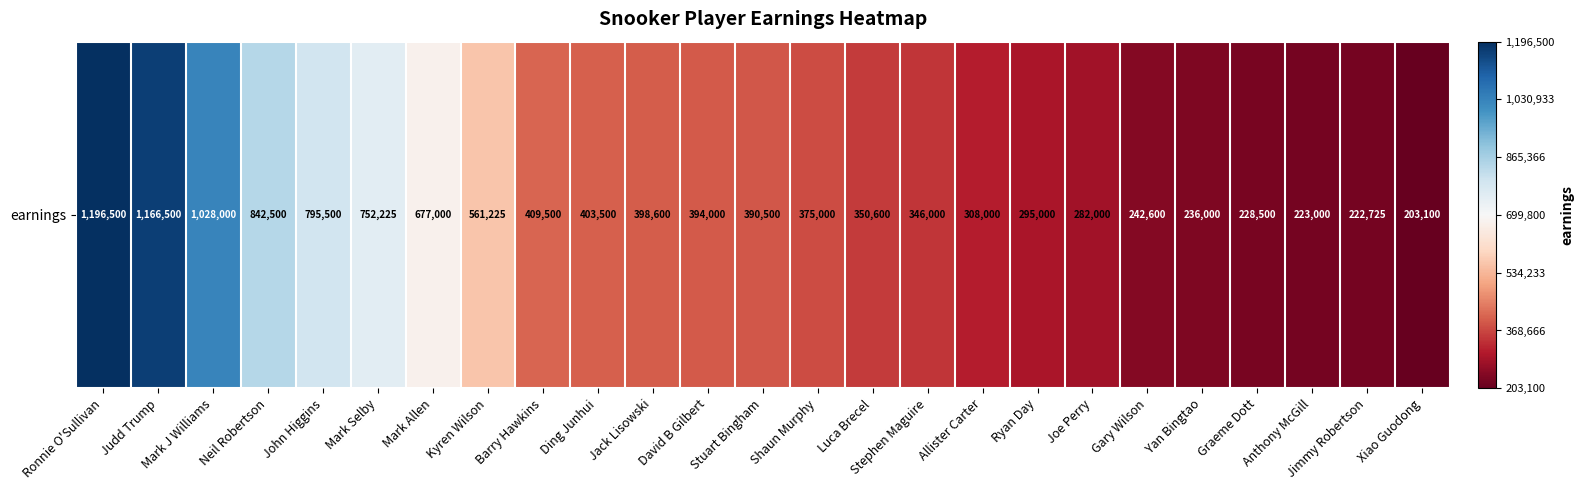

Read the value at Mark Allen, to the nearest 100.

677000